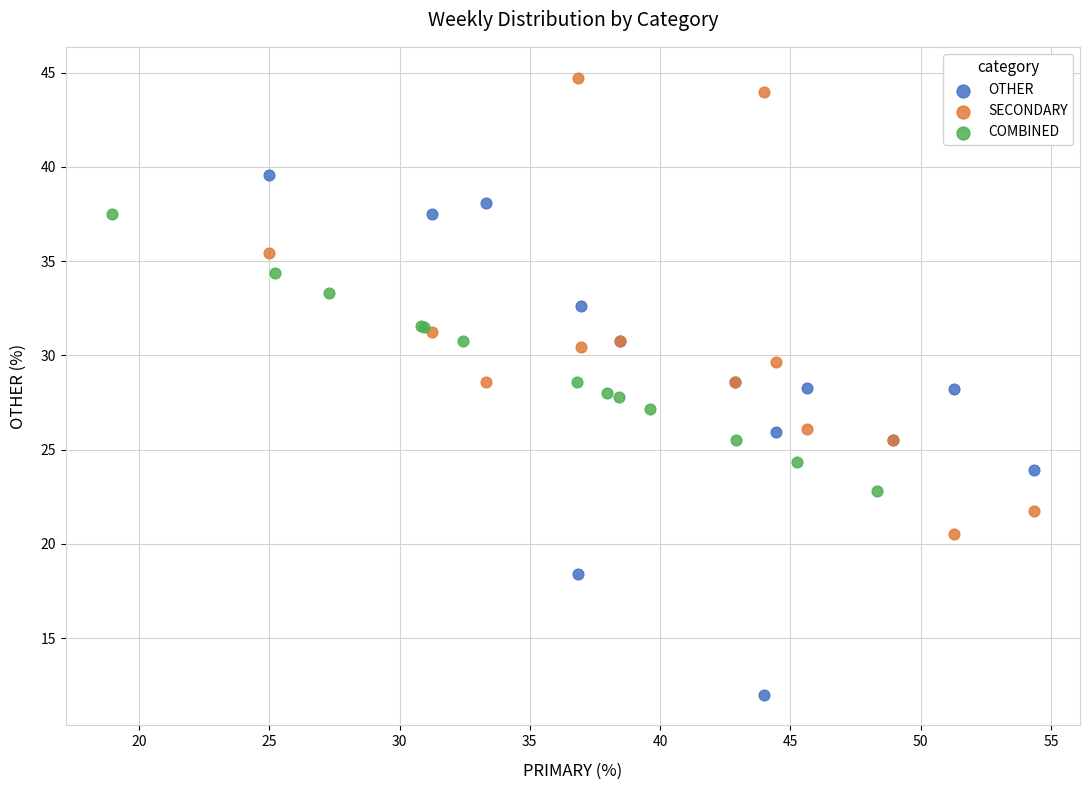

Which series contains the lowest Y value?

OTHER